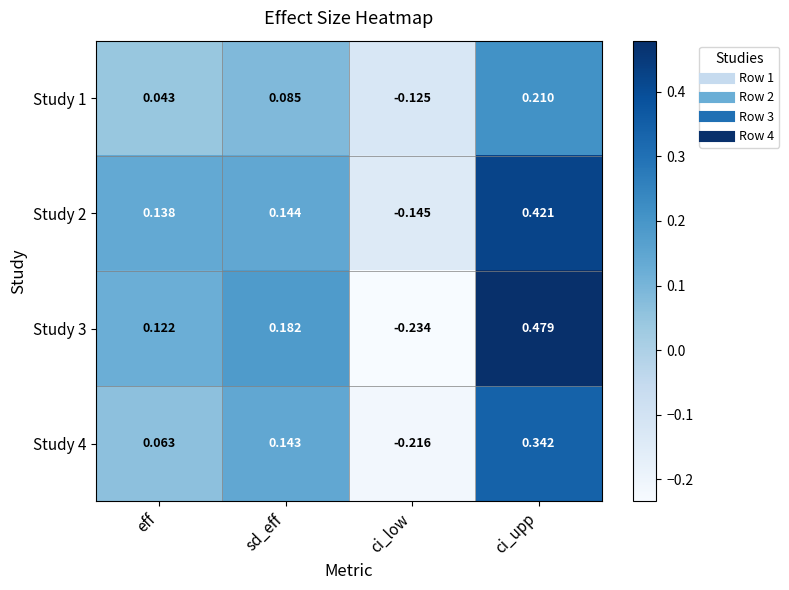

Which series has the largest total across all categories?

Study 2